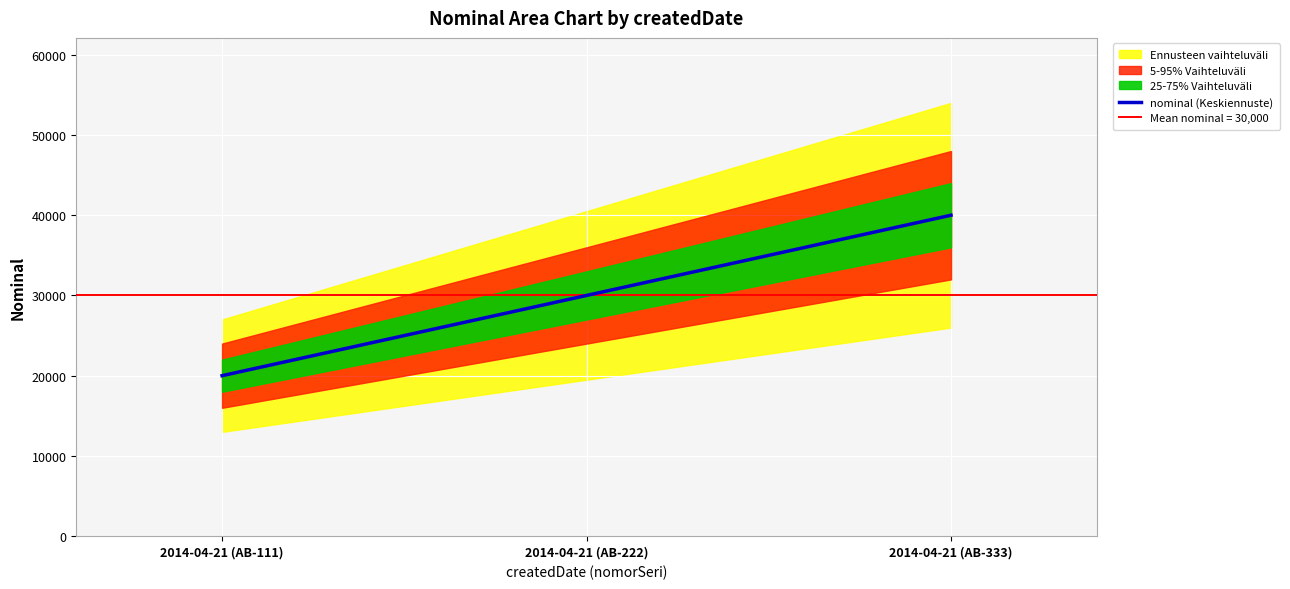

What is the difference between the values at 2014-04-21 (AB-111) and 2014-04-21 (AB-222)?

10000